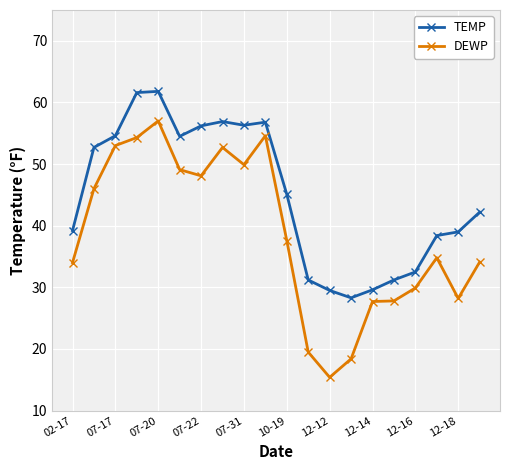

Which series has the widest spread of values?

DEWP